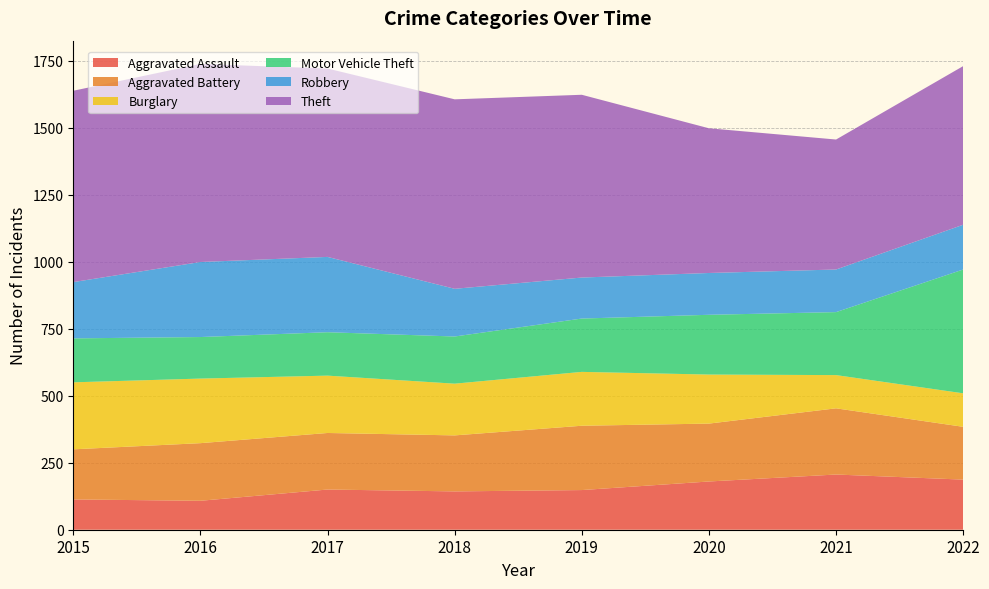

Reading left to right, extract all data points from this chart.

Aggravated Assault: 113	108	150	143	148	180	206	187
Aggravated Battery: 187	215	211	209	240	216	247	197
Burglary: 250	241	214	193	201	183	124	125
Motor Vehicle Theft: 164	155	162	176	199	223	235	462
Robbery: 210	280	281	178	153	156	159	167
Theft: 714	739	703	707	682	540	485	592